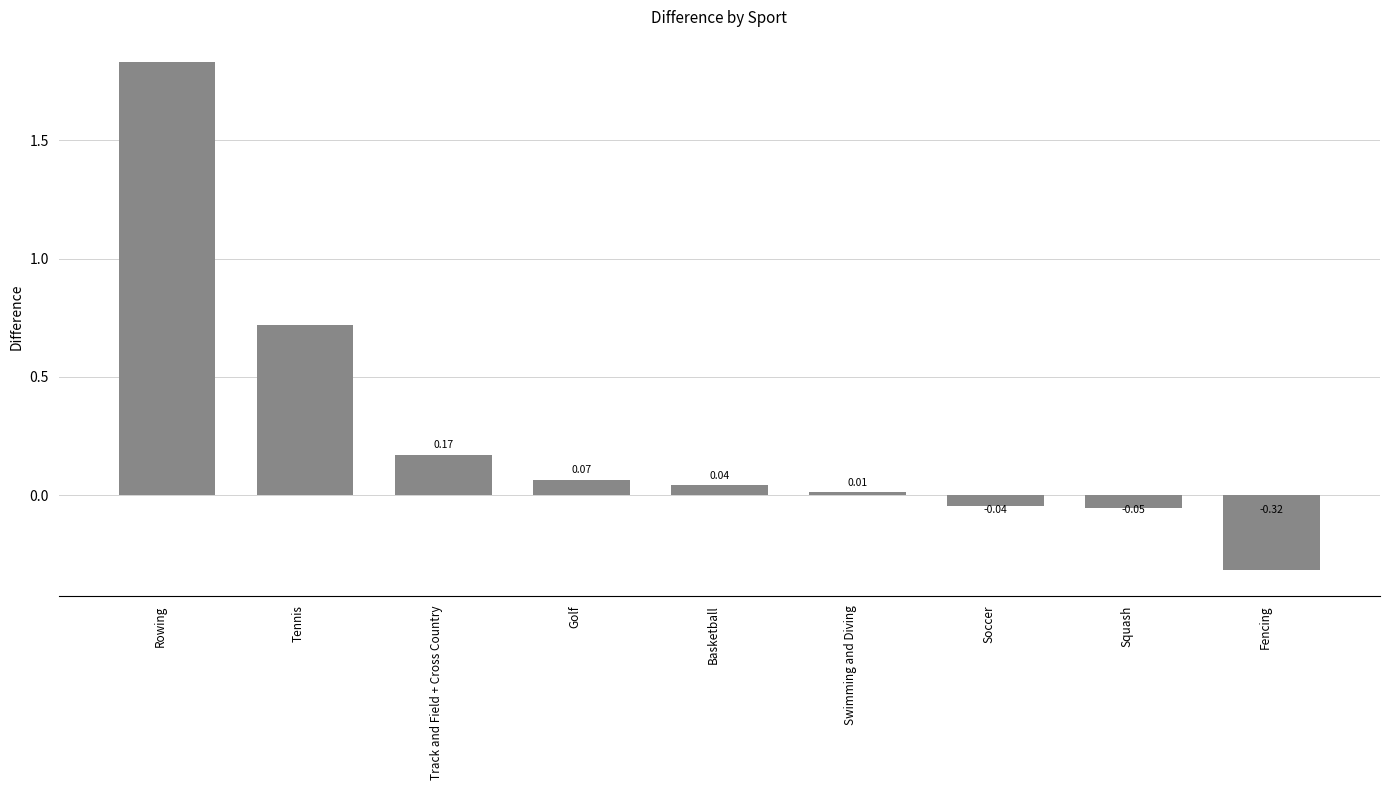

What is the difference between the maximum and minimum values?

2.1